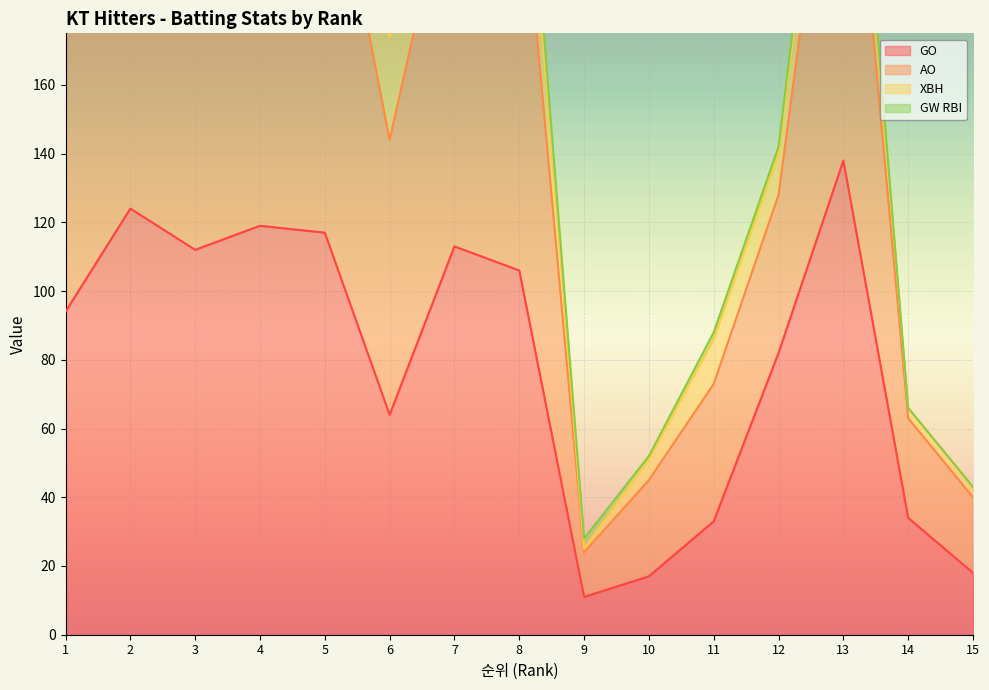

Which category has the highest value across all series?

3